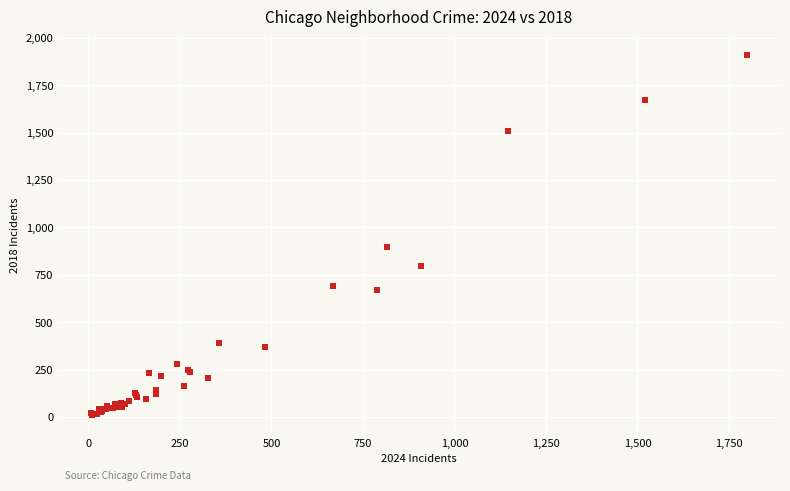

What Y value in the scatter plot is closest to 960?

898